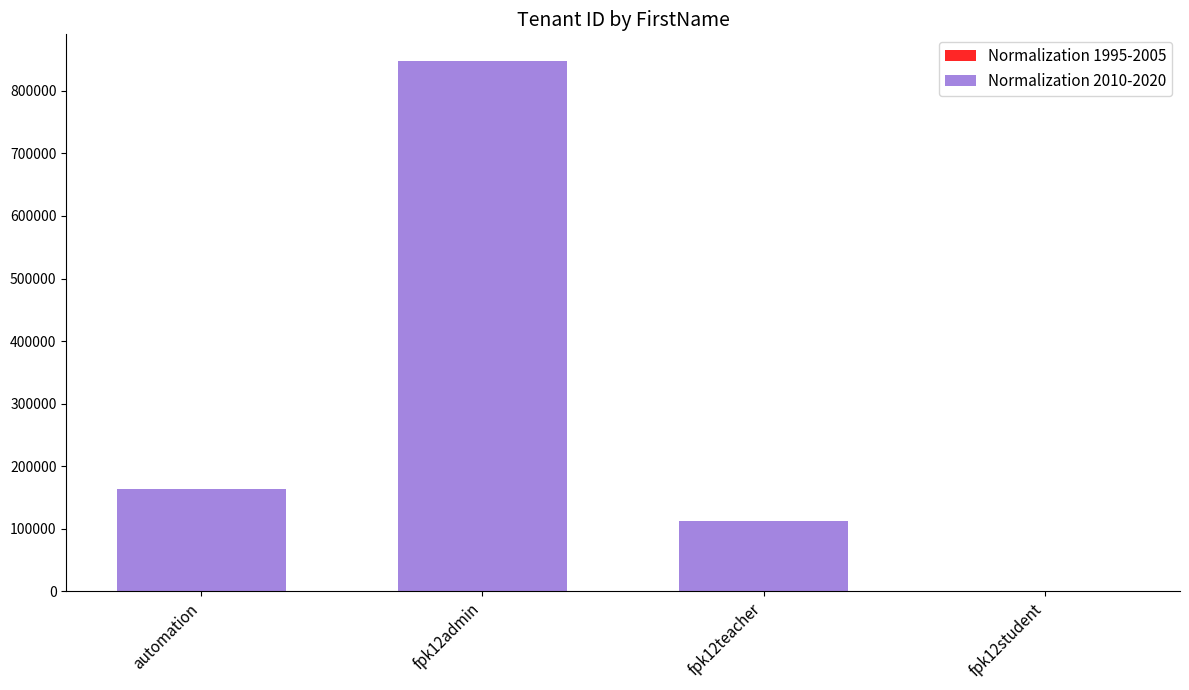

Reading right to left, extract all data points from this chart.

Normalization 1995-2005: 1323	1323	1323	1323
Normalization 2010-2020: 1323	112658	847946	164299